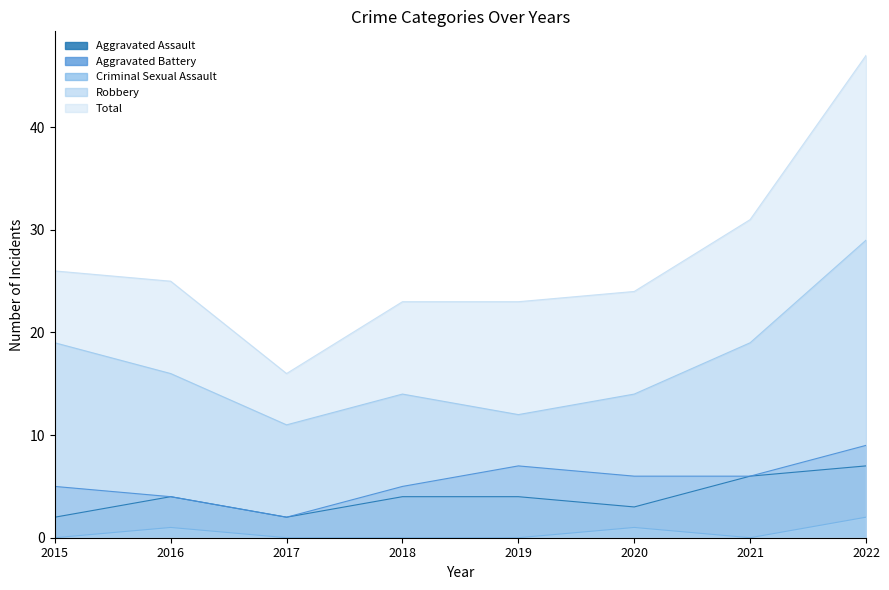

What are all the series names shown in the legend?

Aggravated Assault, Aggravated Battery, Criminal Sexual Assault, Robbery, Total